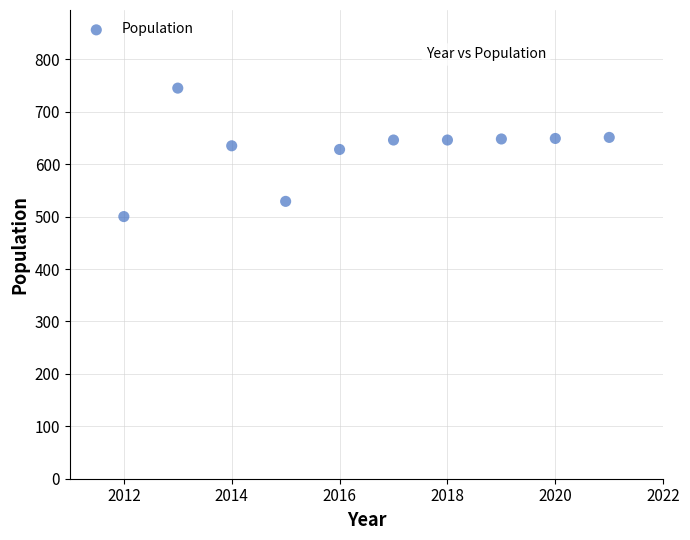

What is the average Y value?

628